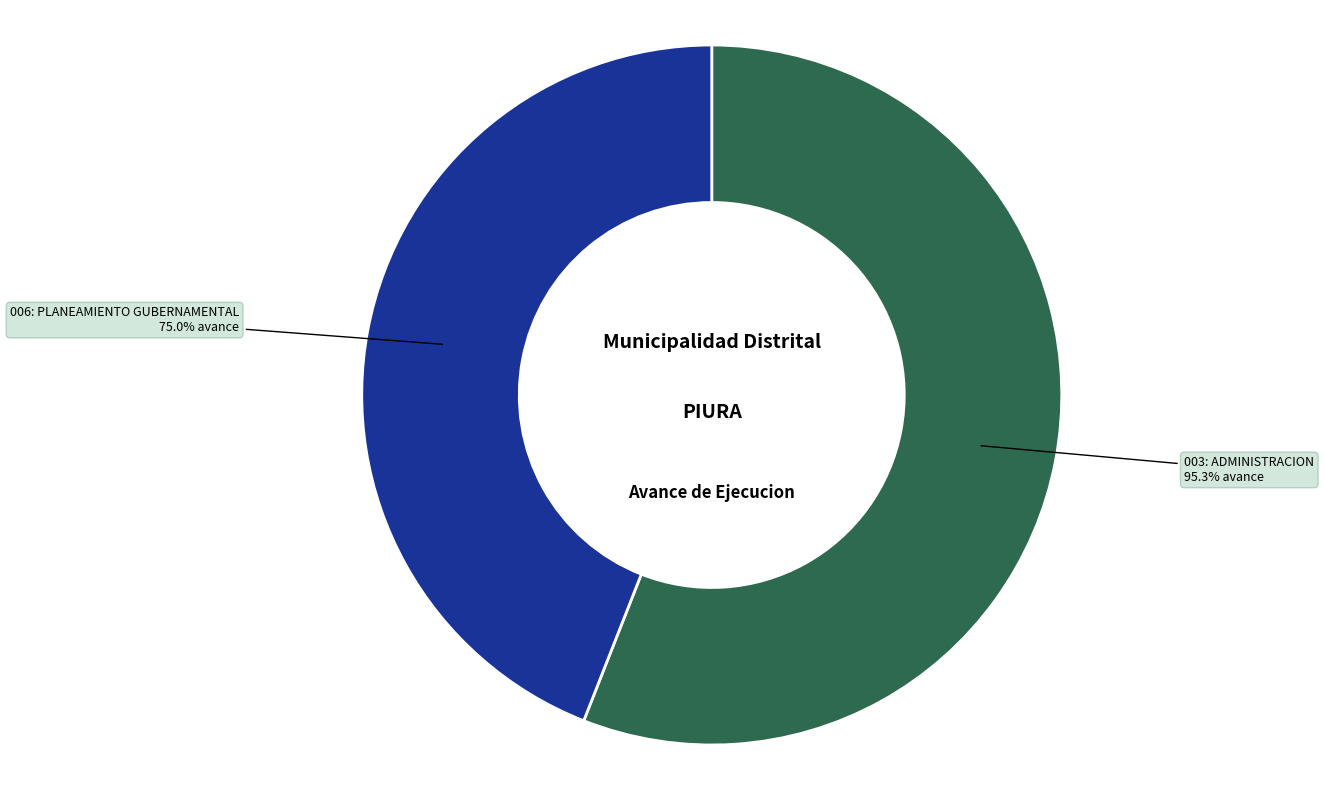

To the nearest percent, what portion does 006: PLANEAMIENTO GUBERNAMENTAL represent?

44%